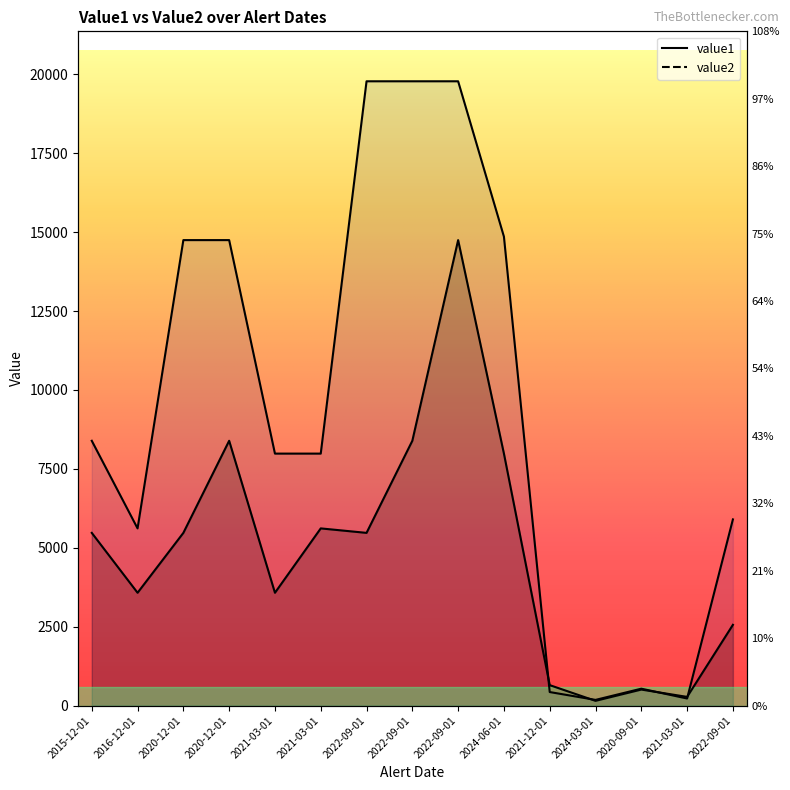

List the series in order of their overall mean, highest first.

value2, value1